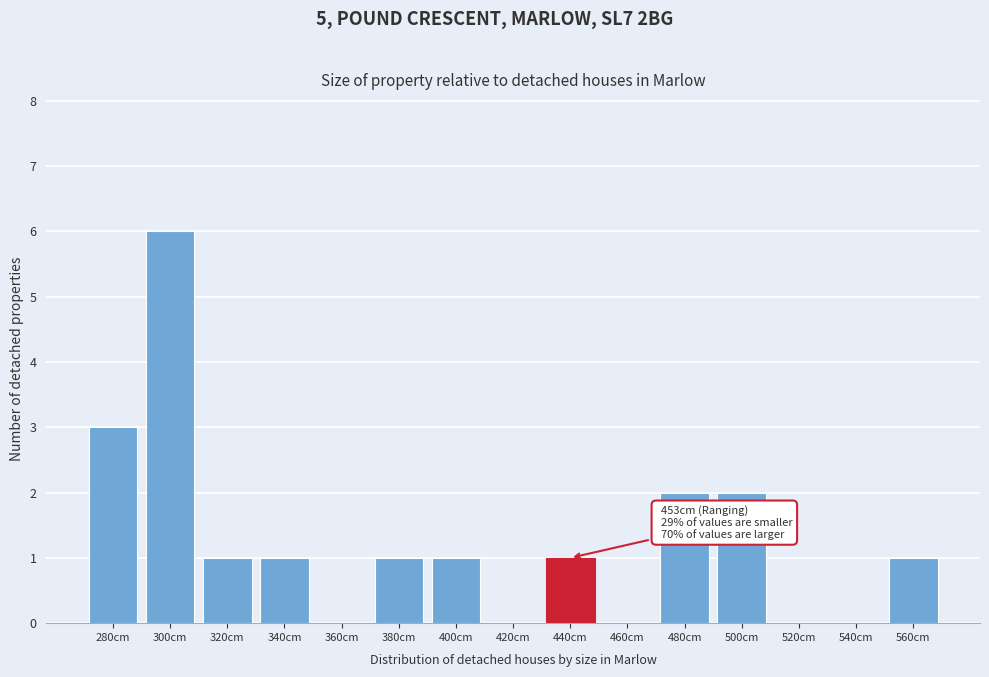

Reading left to right, list all the values displayed in this chart.

280cm=3	300cm=6	320cm=1	340cm=1	360cm=0	380cm=1	400cm=1	420cm=0	440cm=1	460cm=0	480cm=2	500cm=2	520cm=0	540cm=0	560cm=1